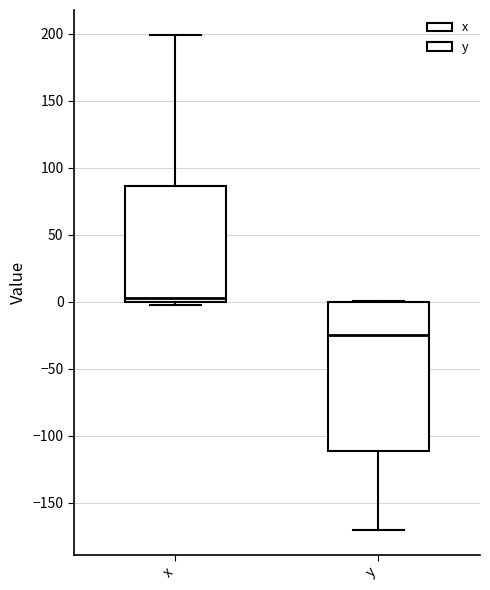

Which box has the highest median line?

x